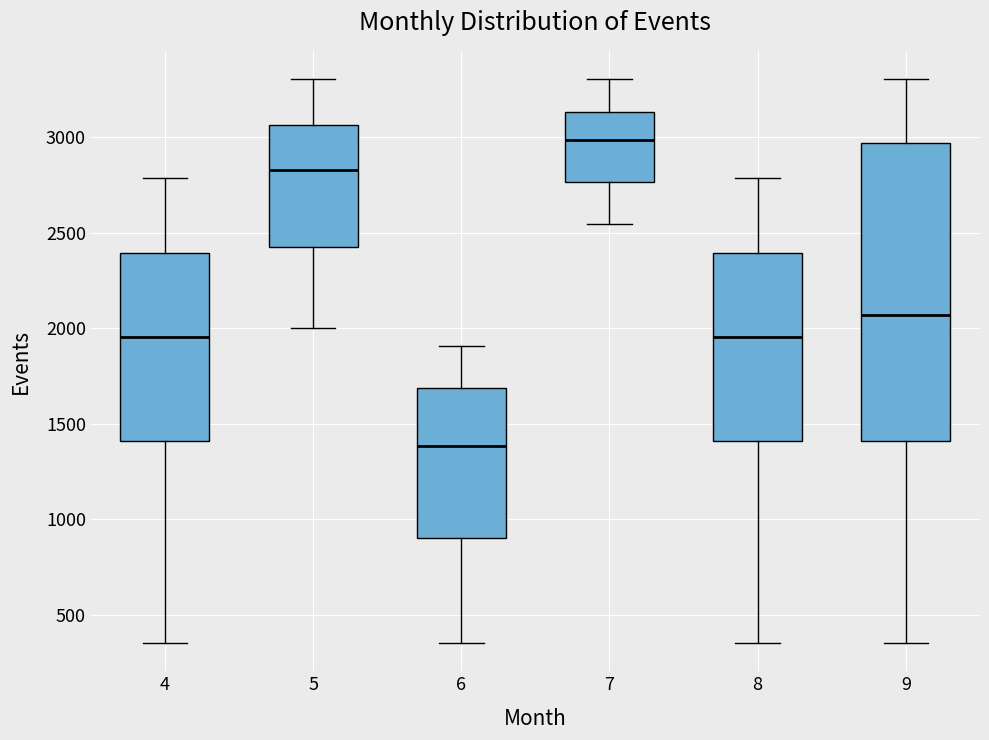

Which box's median line is the lowest?

6